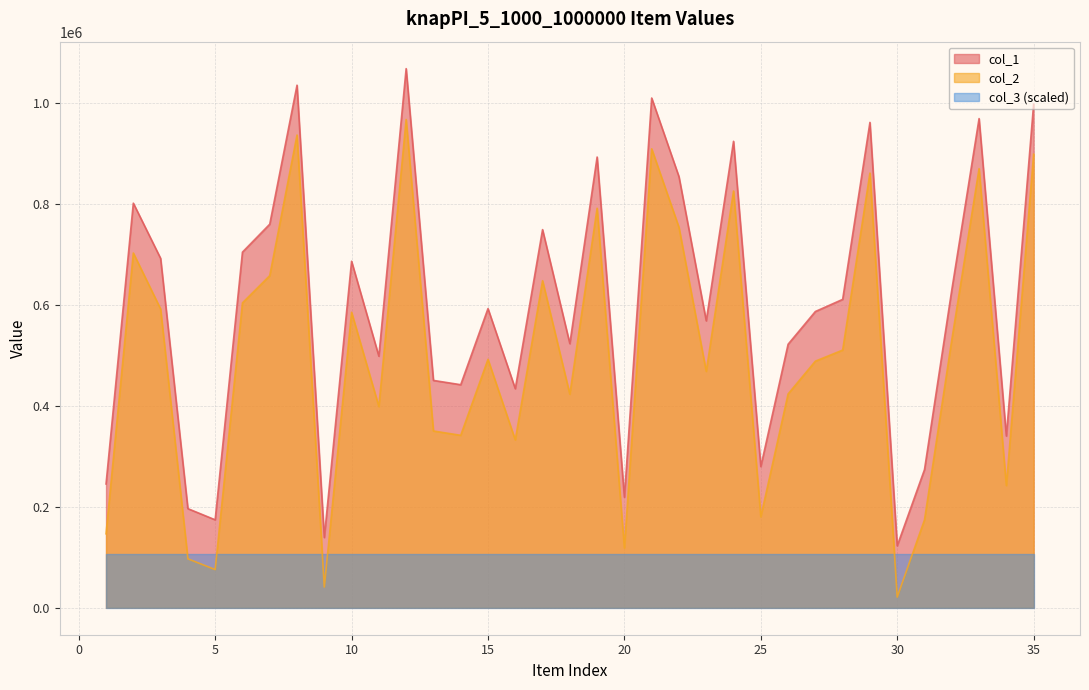

The value of col_2 at 19 is 1222851. True or false?

False